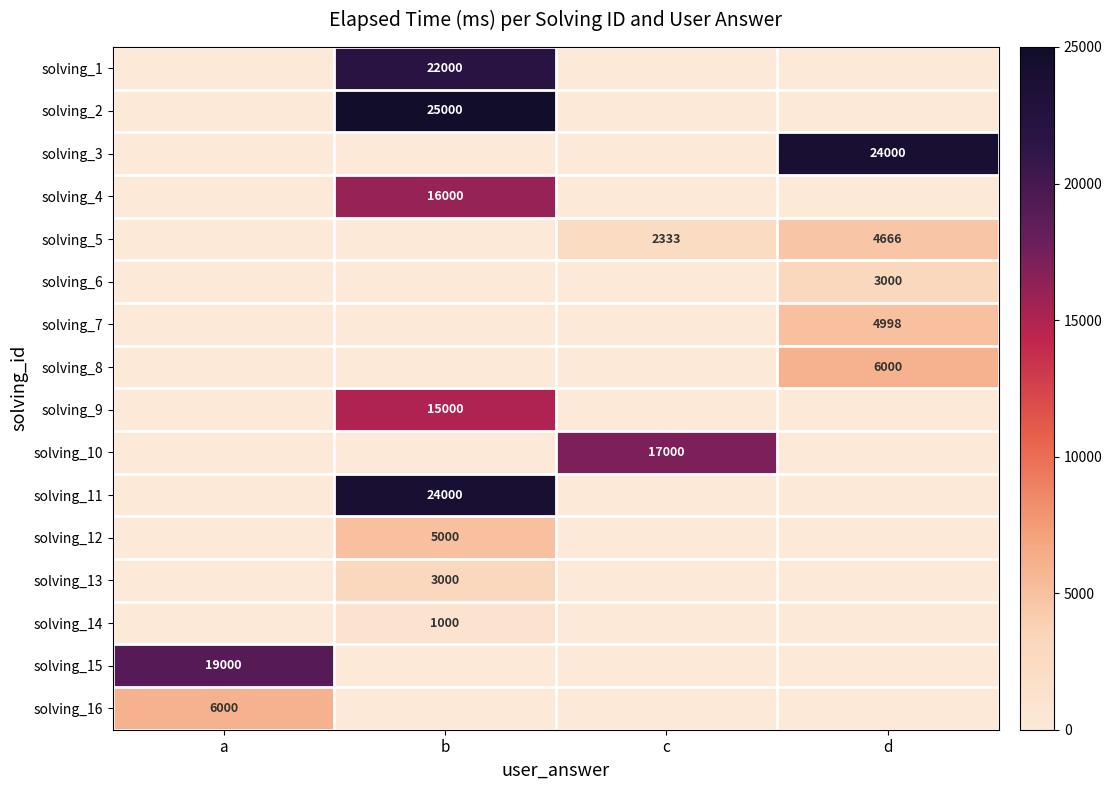

The value of solving_7 at d is 8468. True or false?

False